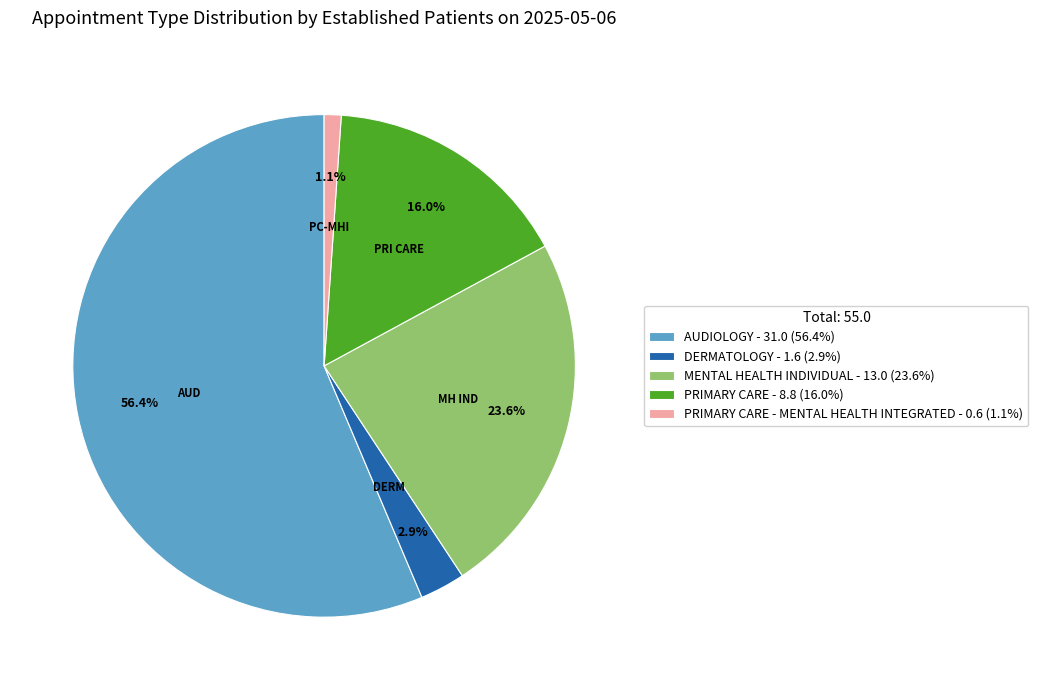

Which category has the biggest portion of the pie?

AUDIOLOGY - 31.0 (56.4%)